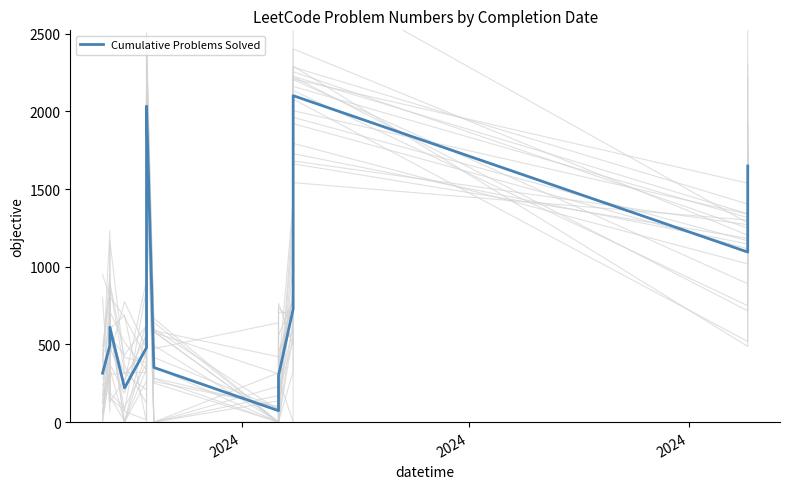

Where is the first local maximum?

2024